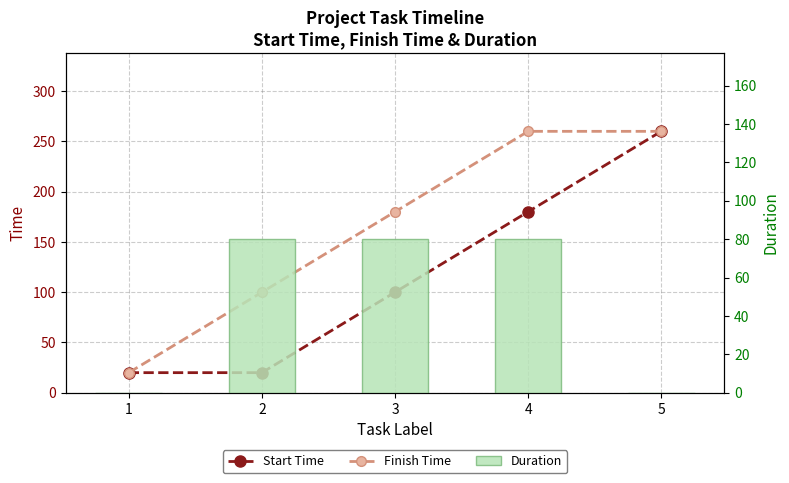

What is the maximum value shown in the chart?

260